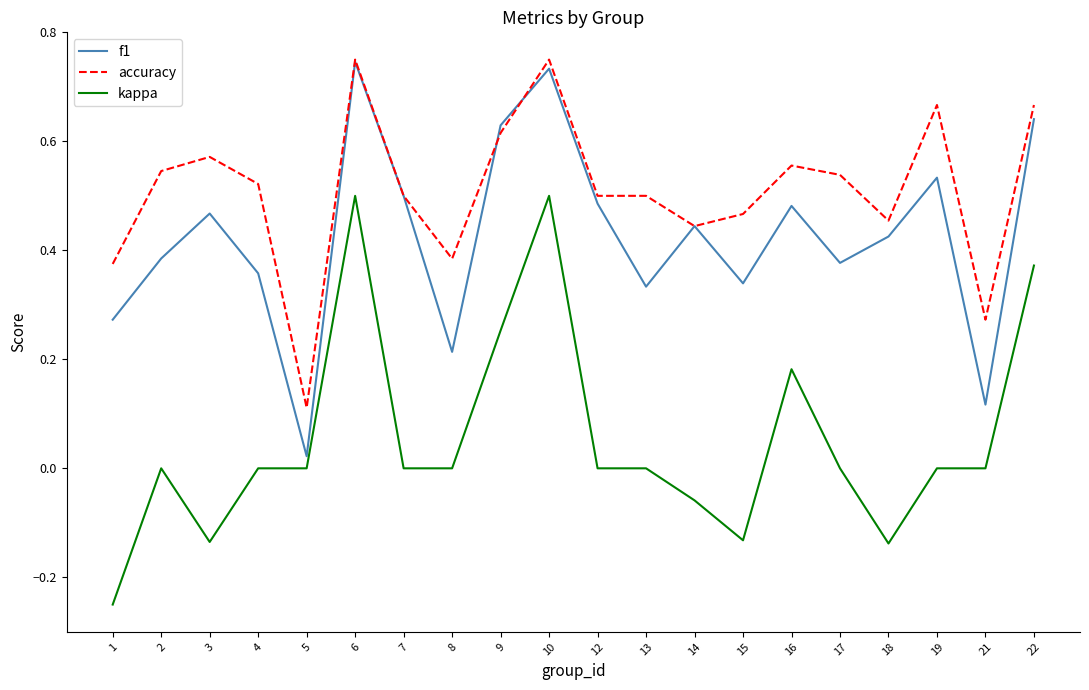

True or false: accuracy and kappa intersect in this chart.

False